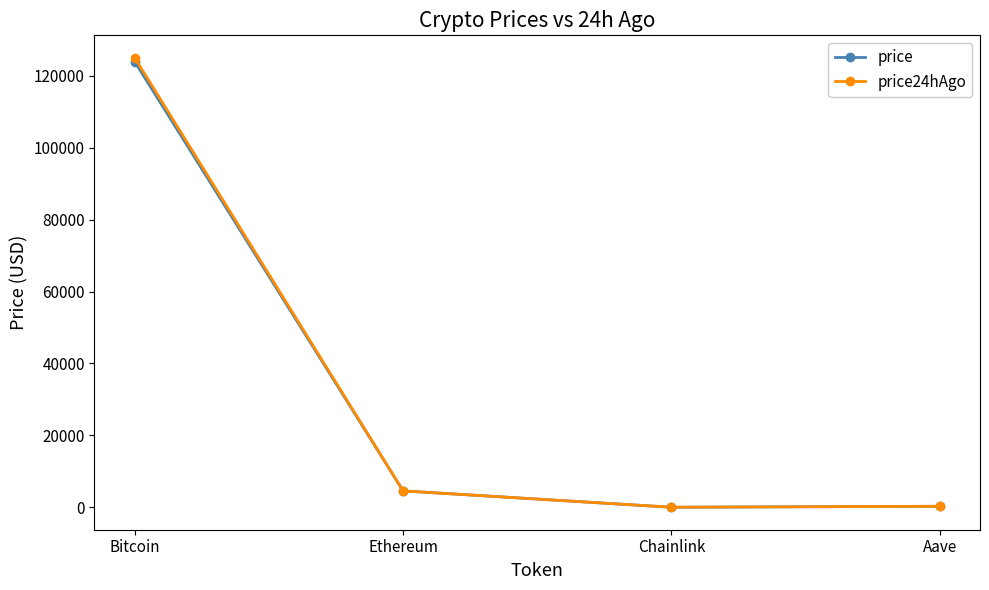

Which series has the largest range (max minus min)?

price24hAgo